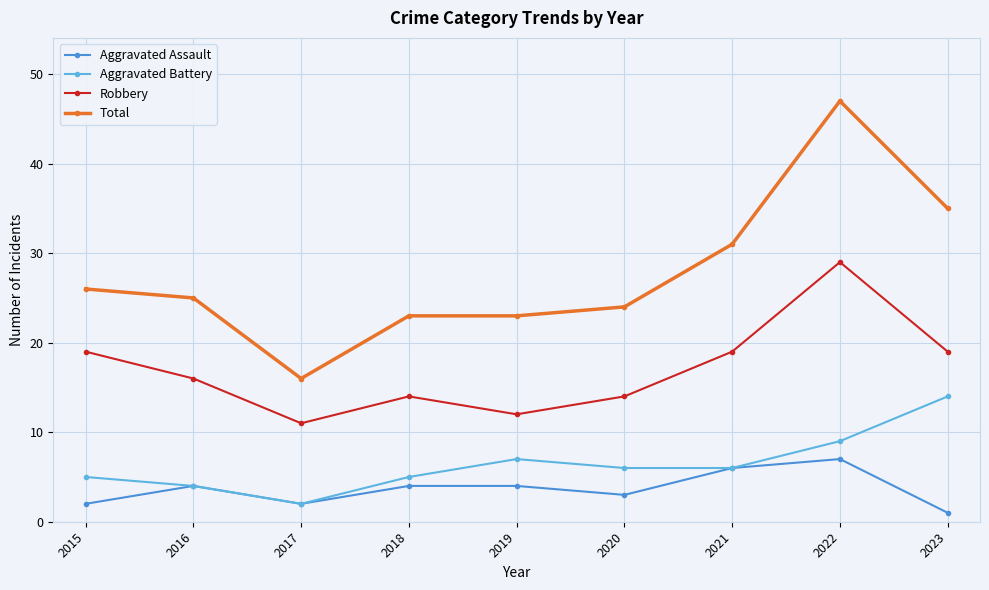

What are all the series names shown in the legend?

Aggravated Assault, Aggravated Battery, Robbery, Total